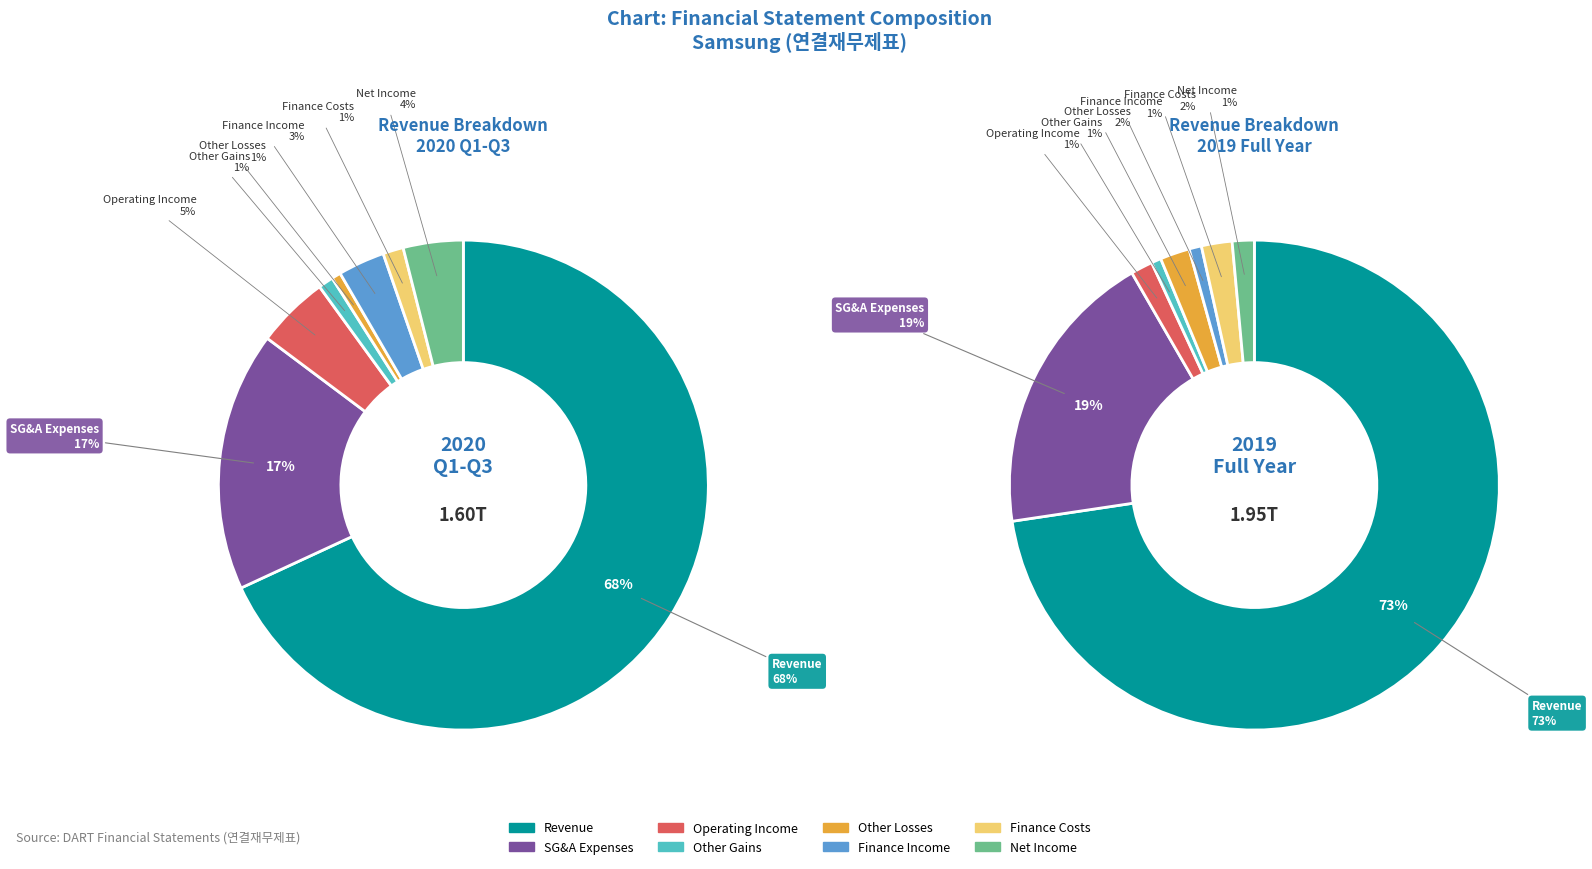

What percentage is the 당기순이익 slice, to the nearest percent?

4%